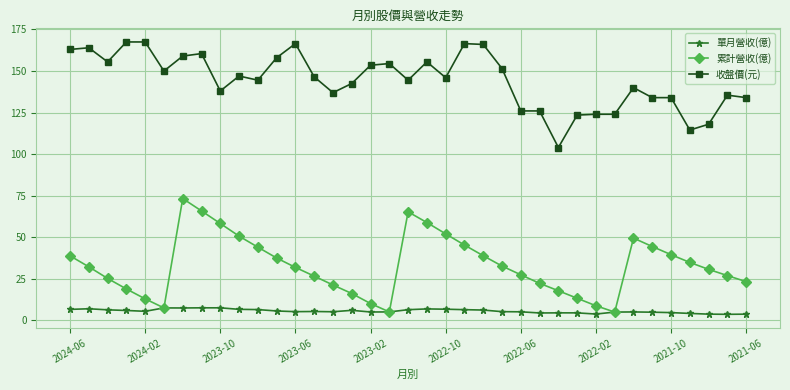

What is the value of the 收盤價(元) point at the 2nd from the left?

164.0